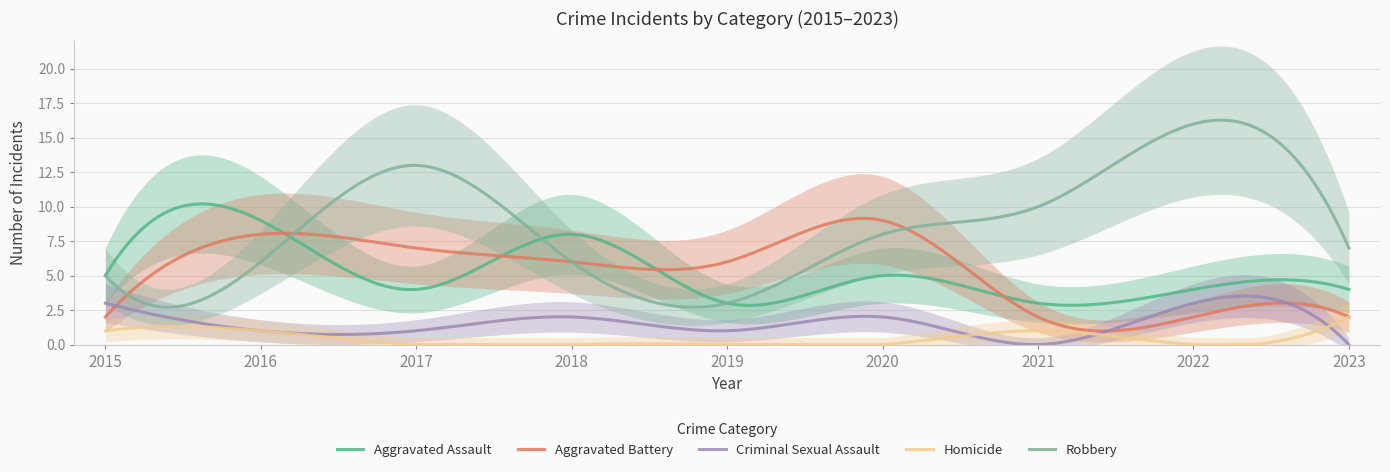

Rank the categories by Criminal Sexual Assault value from highest to lowest.

2015, 2022, 2018, 2020, 2016, 2017, 2019, 2021, 2023